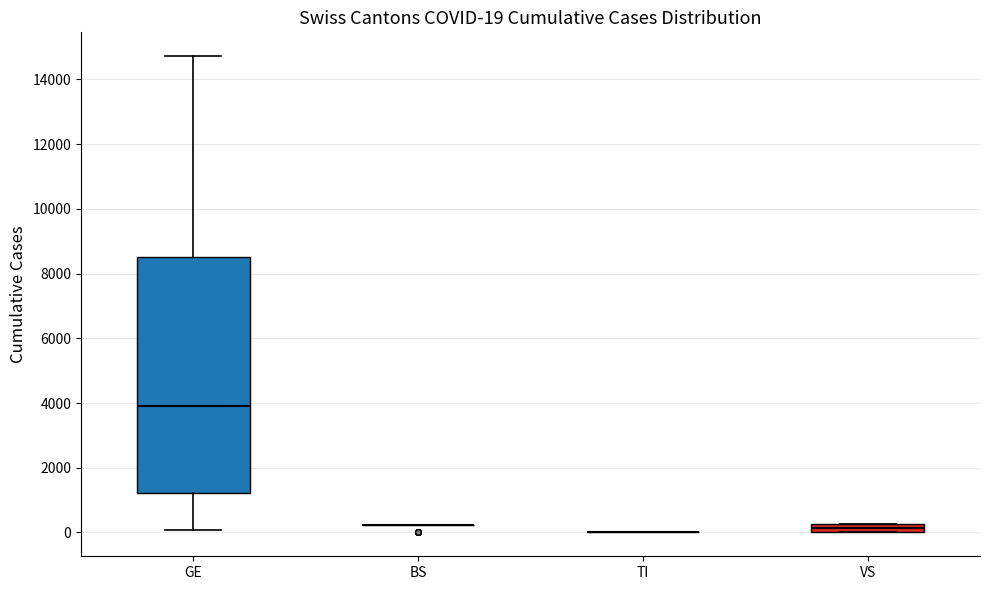

Comparing the boxes themselves (not the whiskers), which one is the tallest?

GE